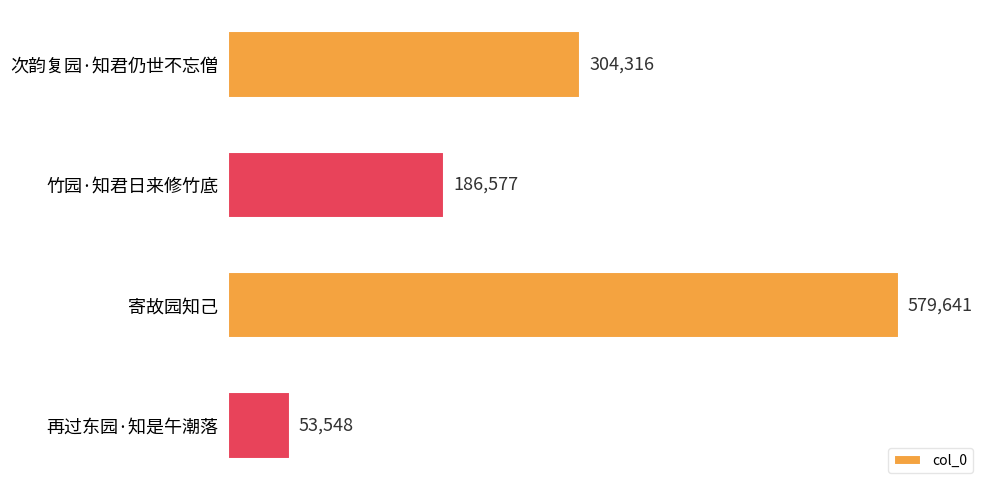

List the labels in order of value, smallest first.

再过东园·知是午潮落, 竹园·知君日来修竹底, 次韵复园·知君仍世不忘僧, 寄故园知己